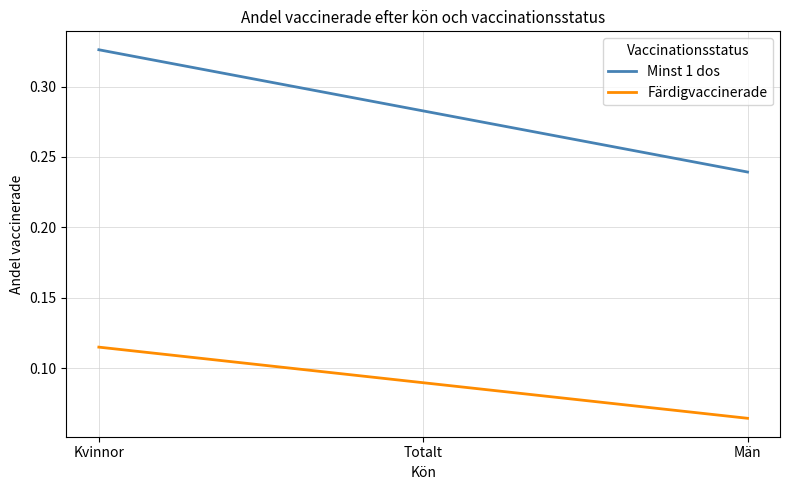

Which series has the largest range (max minus min)?

Minst 1 dos